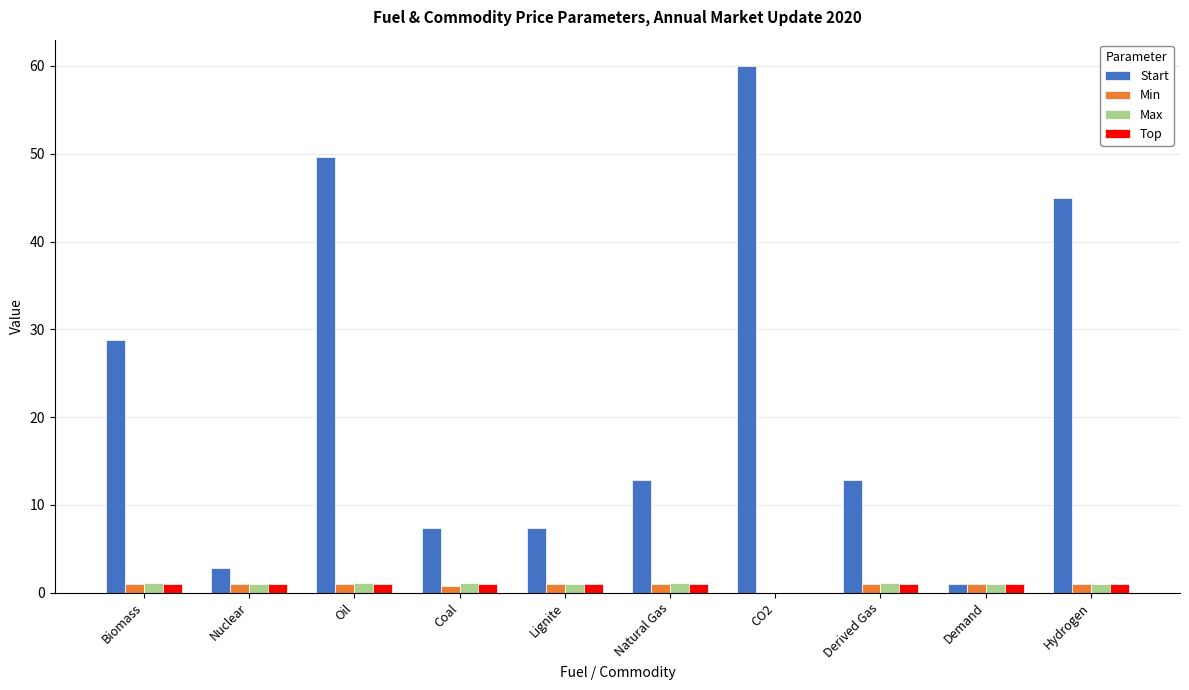

Are the bars horizontal?

No